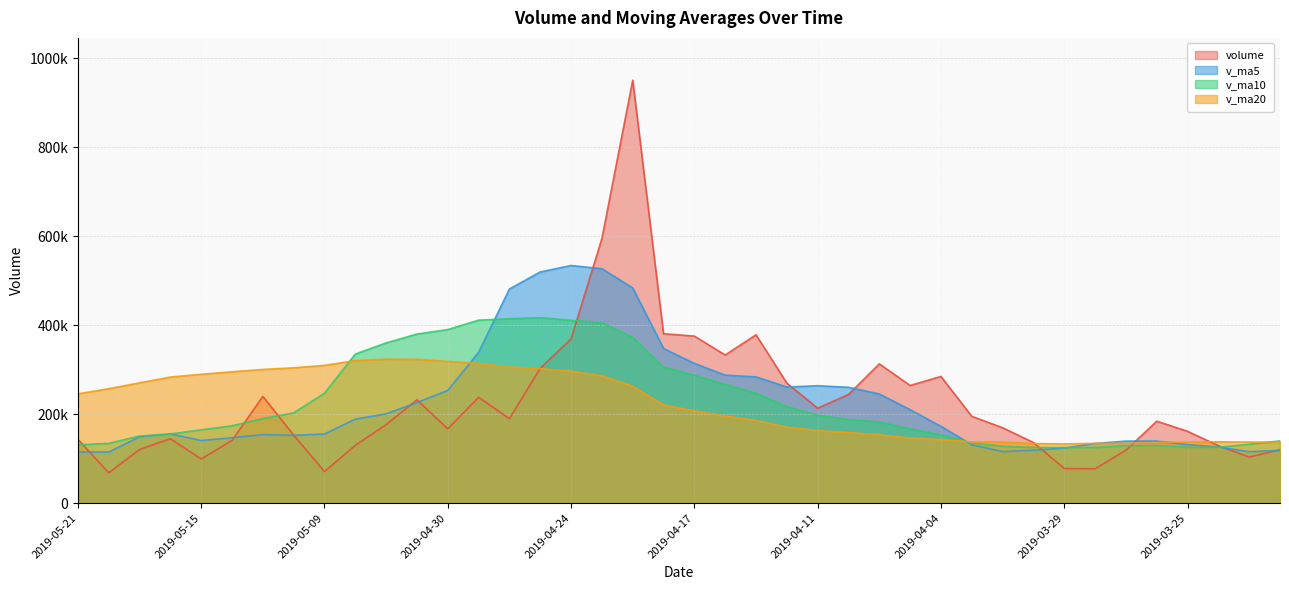

Between 2019-05-10 and 2019-05-08, which series saw the biggest shift?

v_ma10